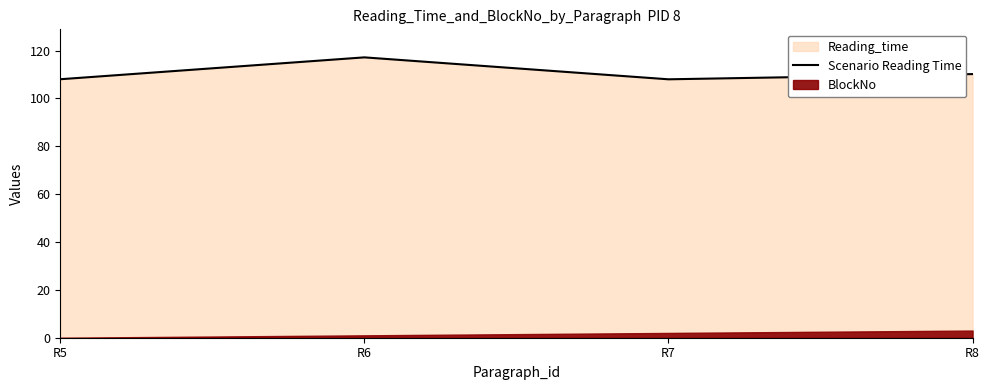

Which label corresponds to the smallest value in the chart?

R7